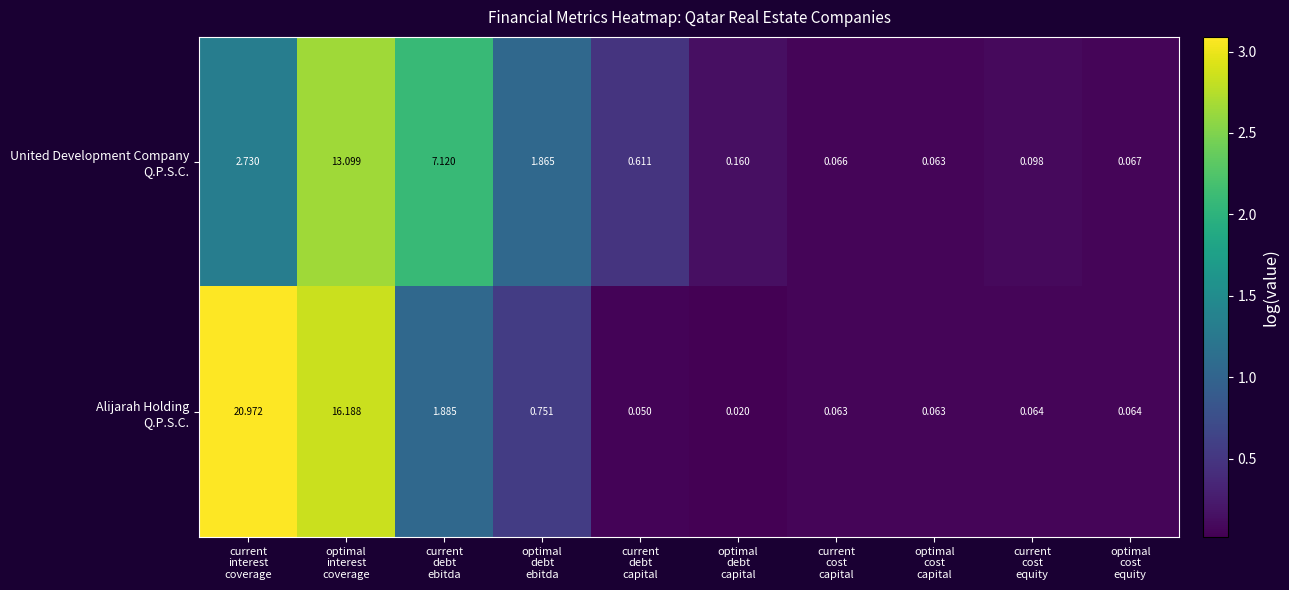

How many series are shown in this chart?

2